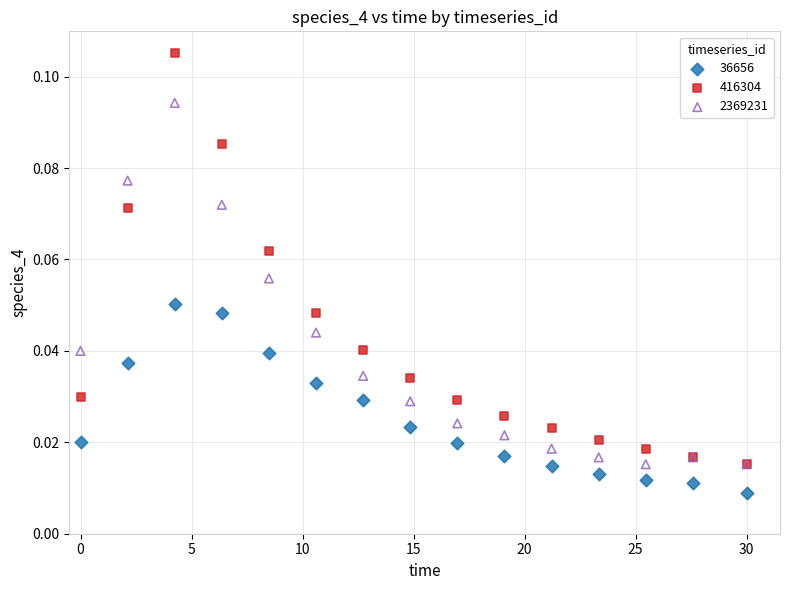

What are all the series names shown in the legend?

36656, 416304, 2369231